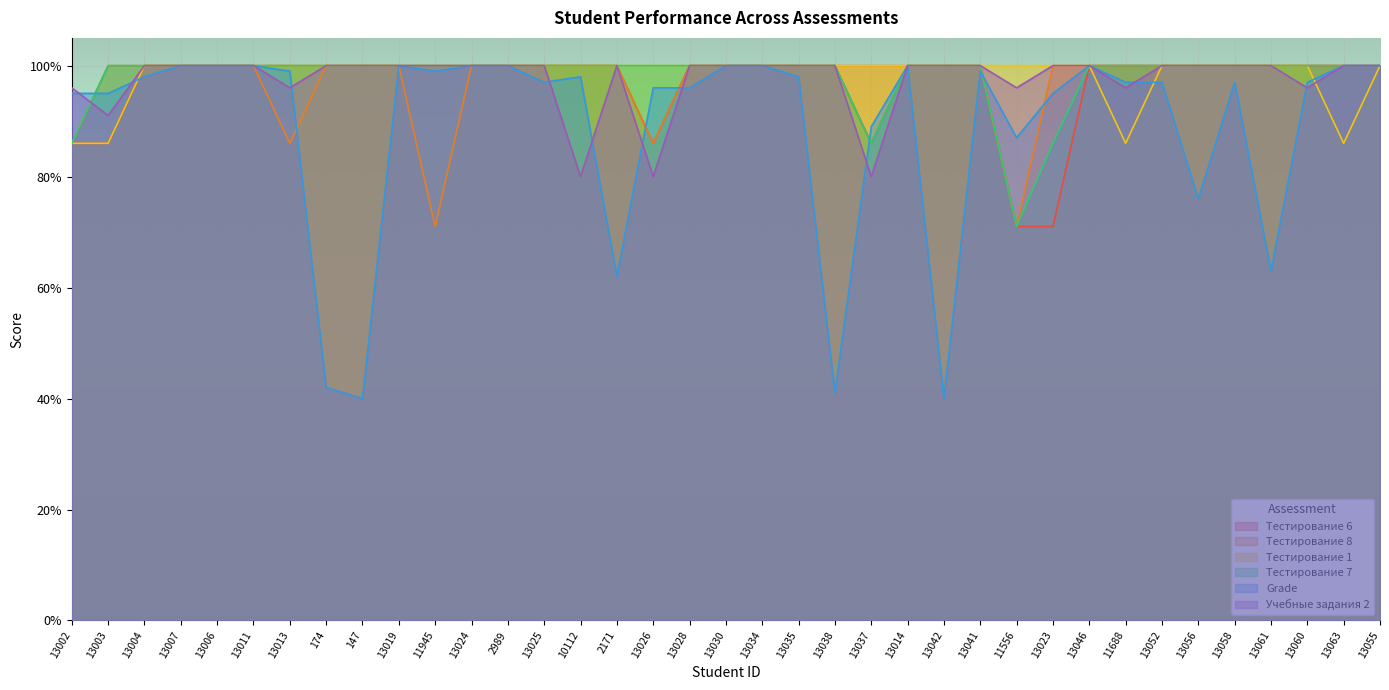

Does the chart display data point markers on the line(s)?

No